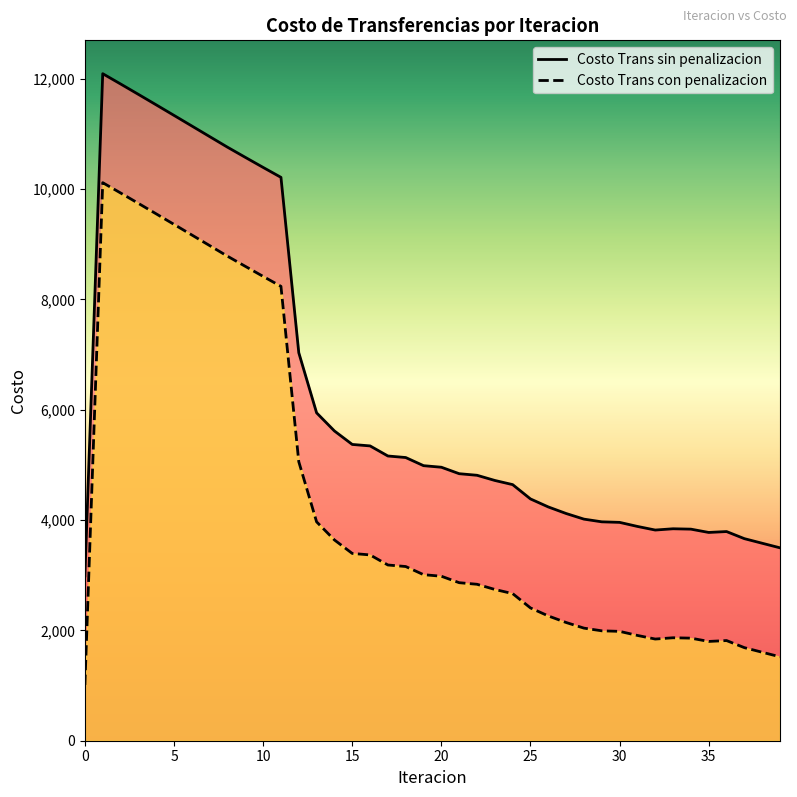

Does the chart have visible grid lines?

No